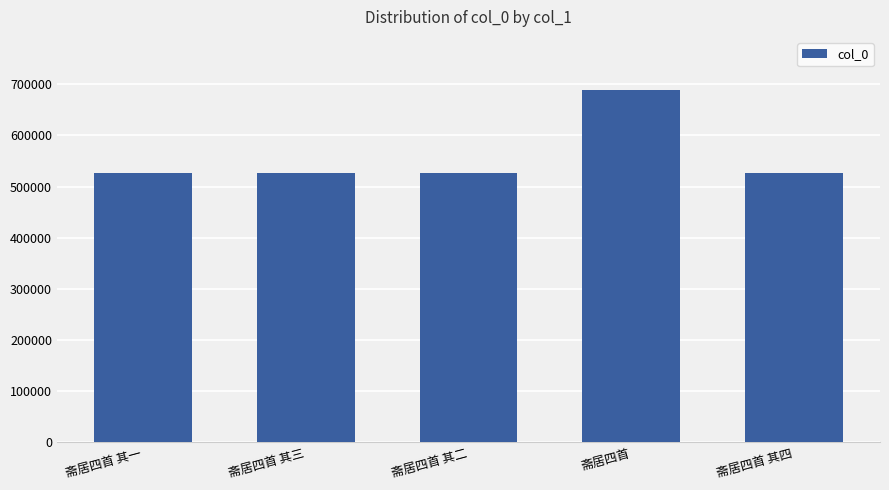

What is the difference between the maximum and minimum values?

162476